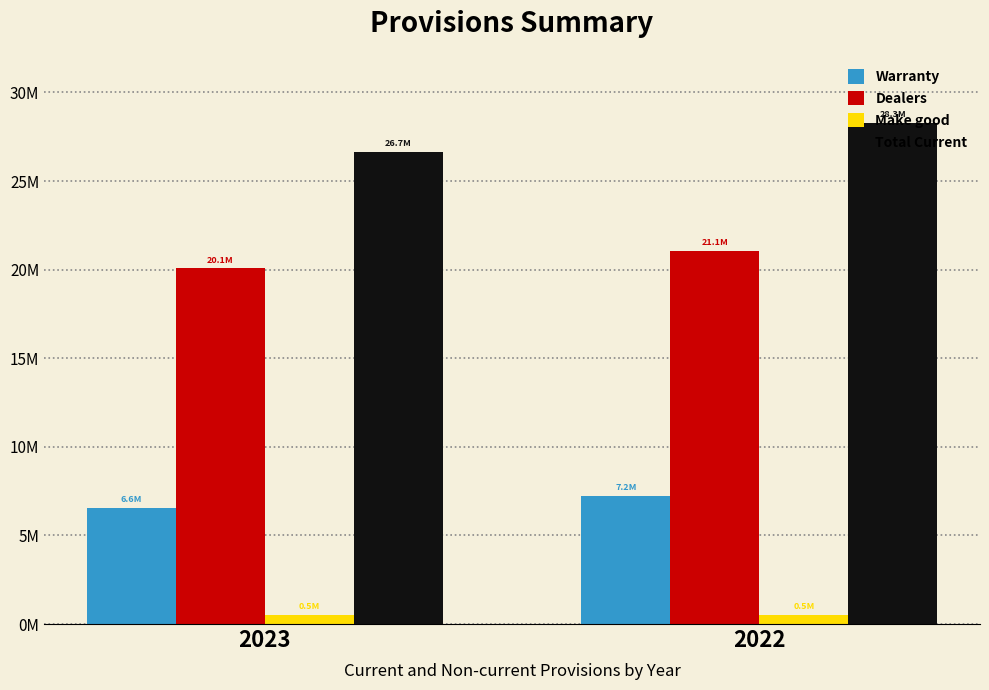

What is the total value across all series at 2022?

57122674